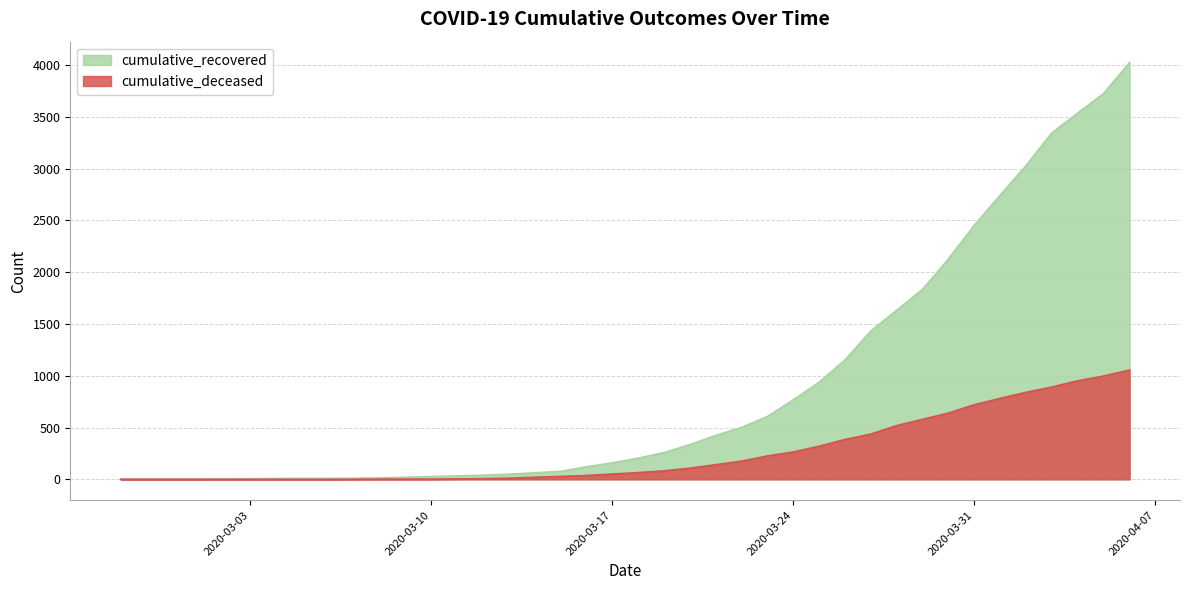

What is the spread (max minus min) of values at 2020-03-20?

227